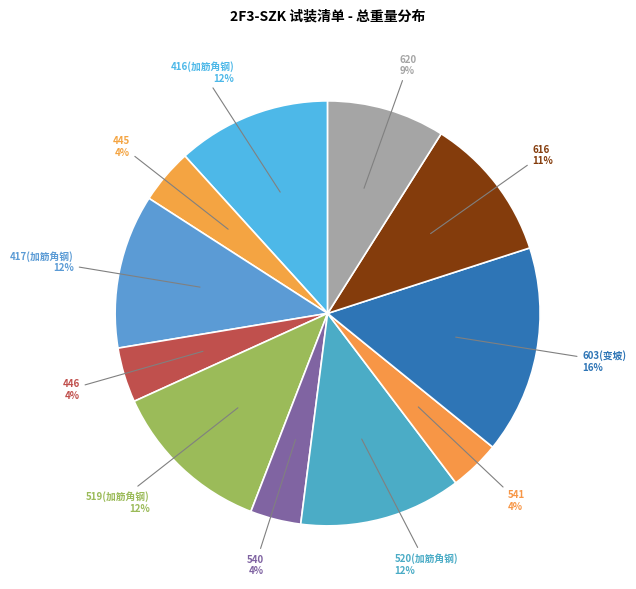

How many slices are in this pie chart?

11